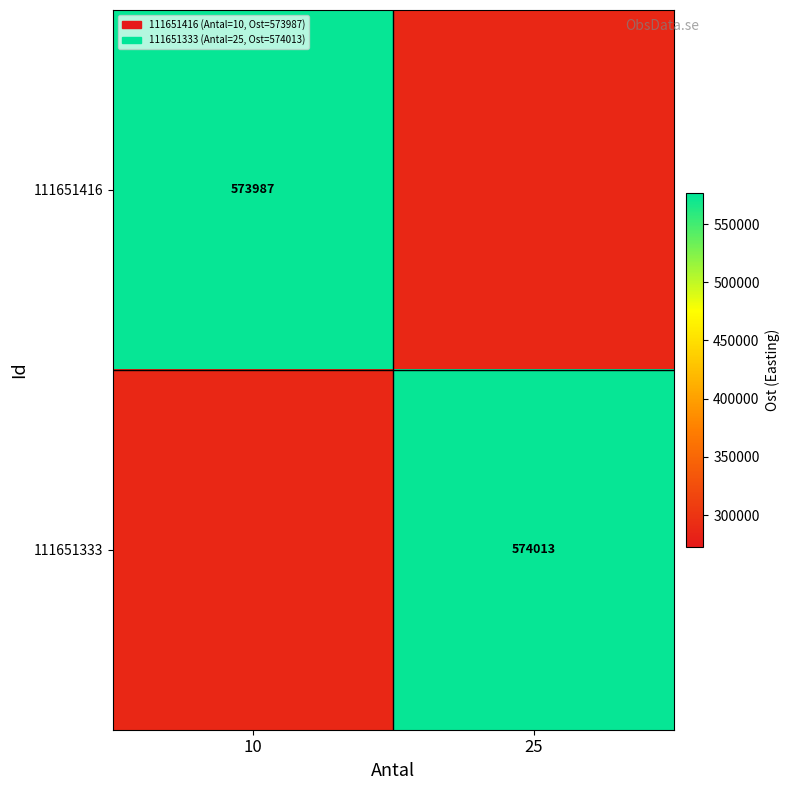

At how many categories does at least one series exceed 511008?

2